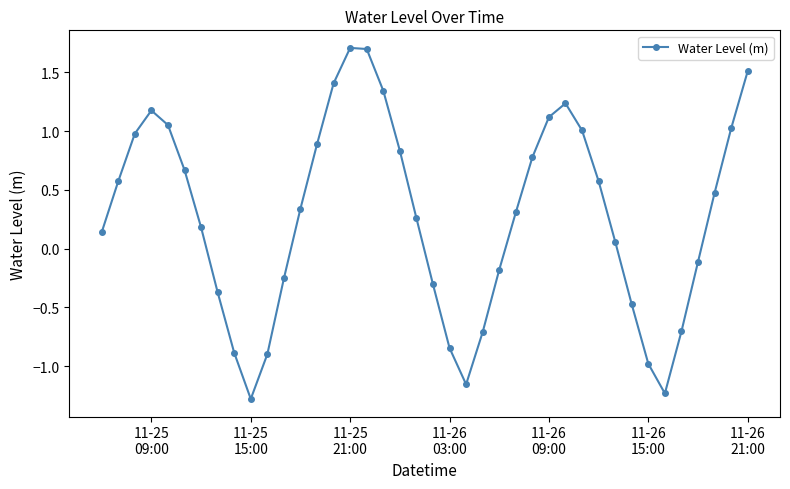

What is the sum of all values?

10.9